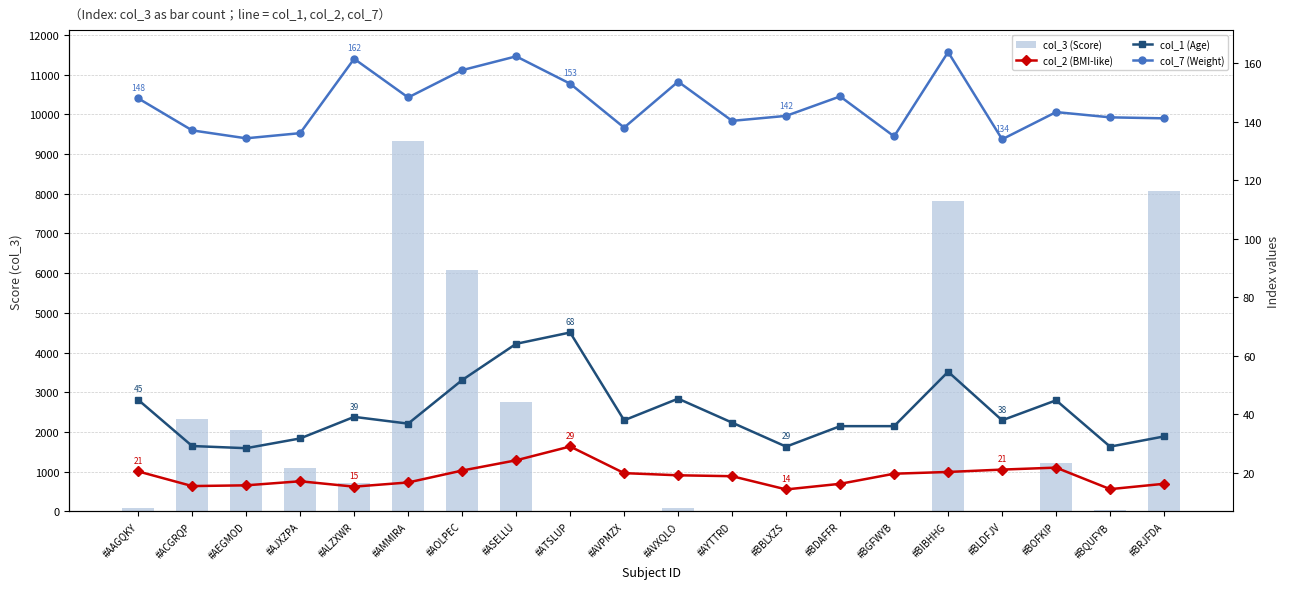

What is the sum of all col_3 (Score) values?

41604.5